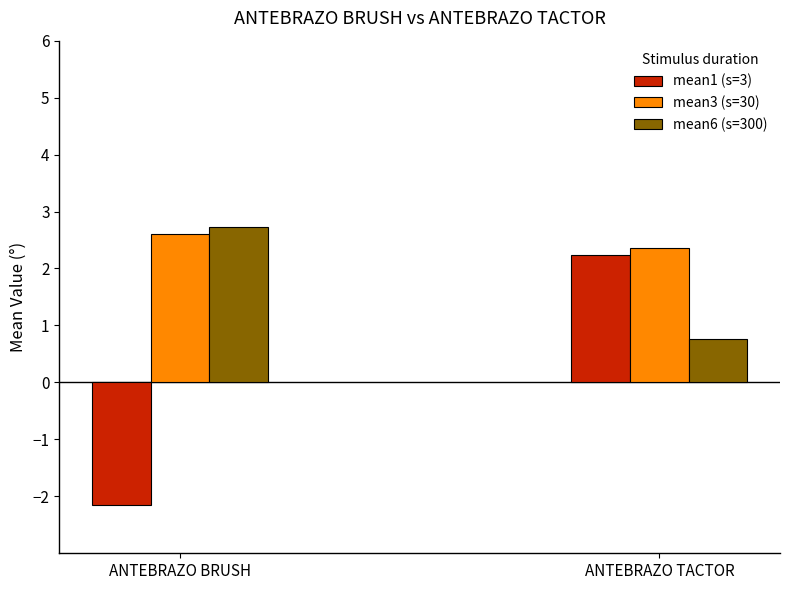

What position from the left is ANTEBRAZO BRUSH?

1